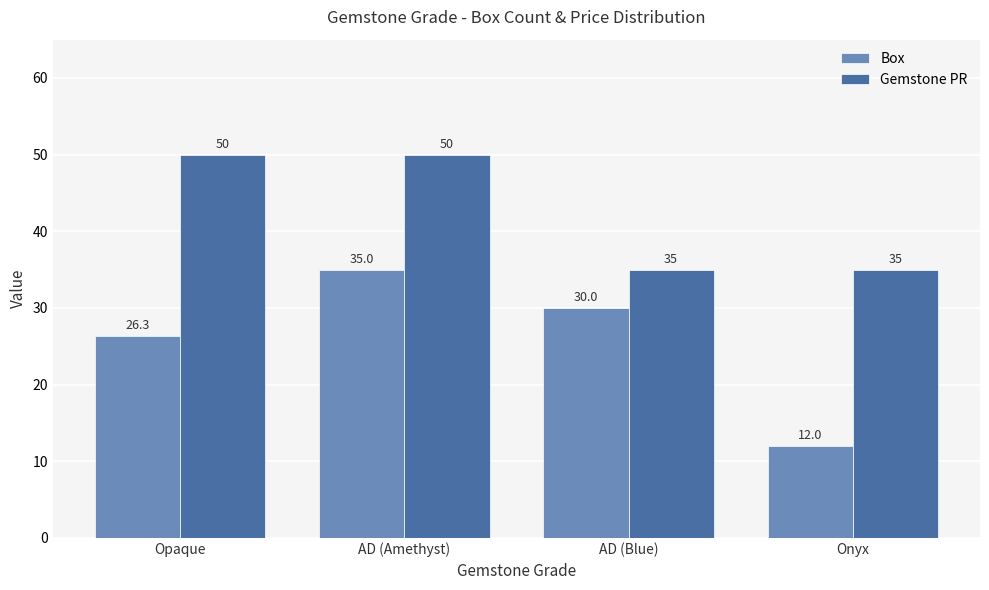

List the series in order of their overall mean, lowest first.

Box, Gemstone PR